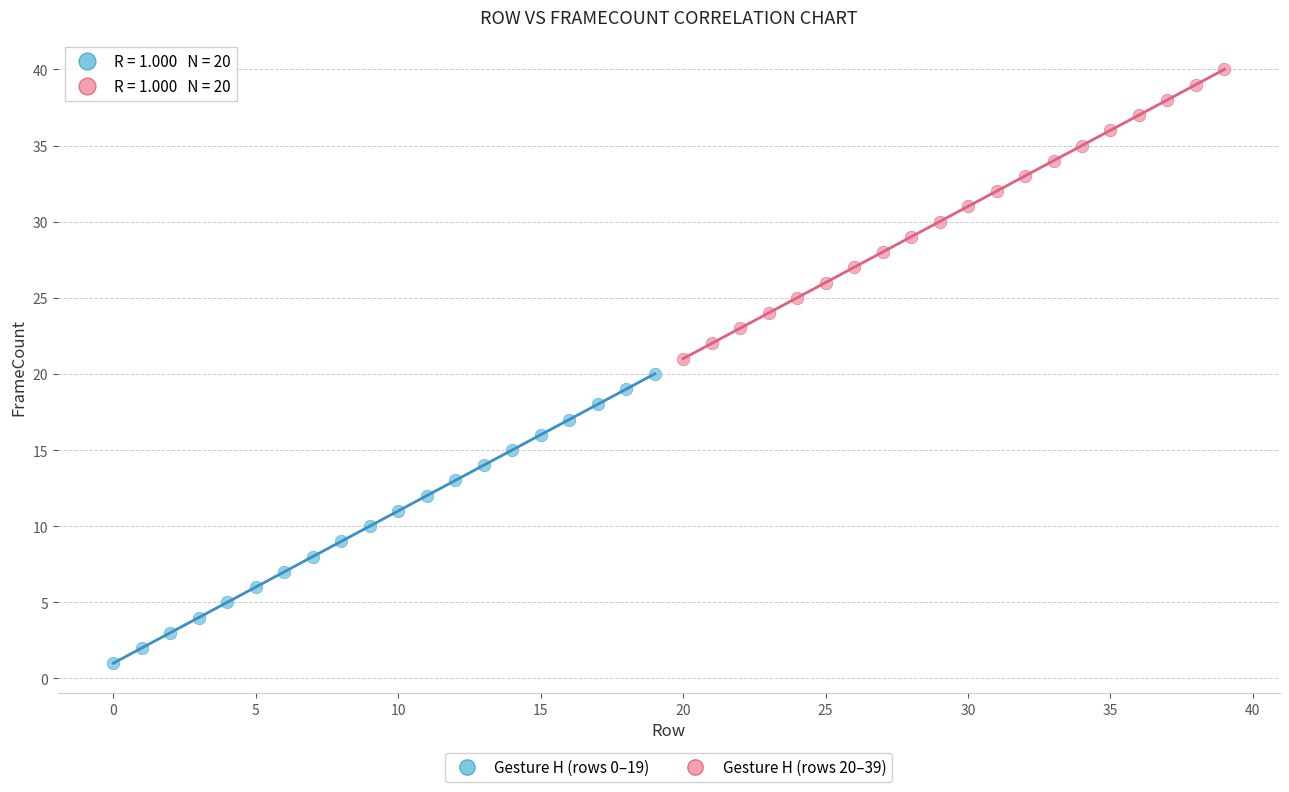

Which series reaches the minimum Y coordinate?

Gesture H (rows 0–19)